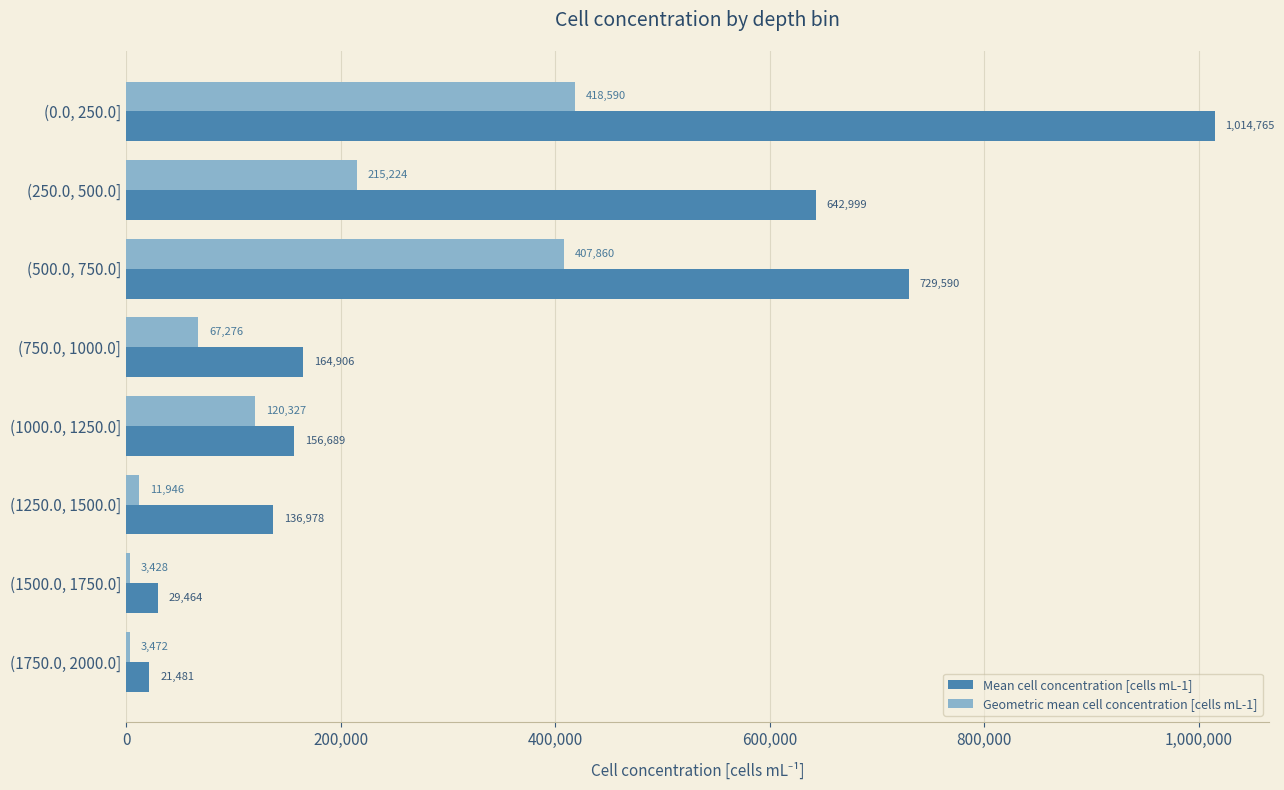

At (1750.0, 2000.0], list the series in order from smallest to largest.

Geometric mean cell concentration [cells mL-1], Mean cell concentration [cells mL-1]